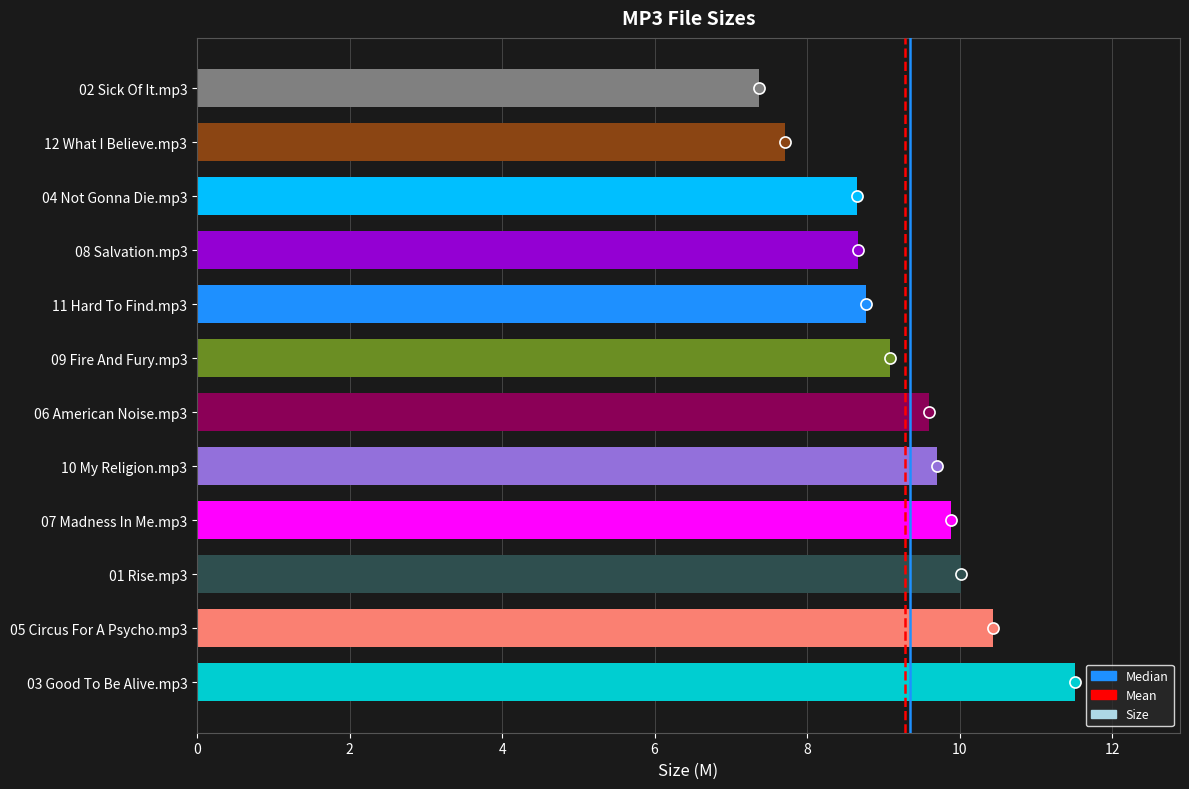

Does the chart contain any negative values?

No